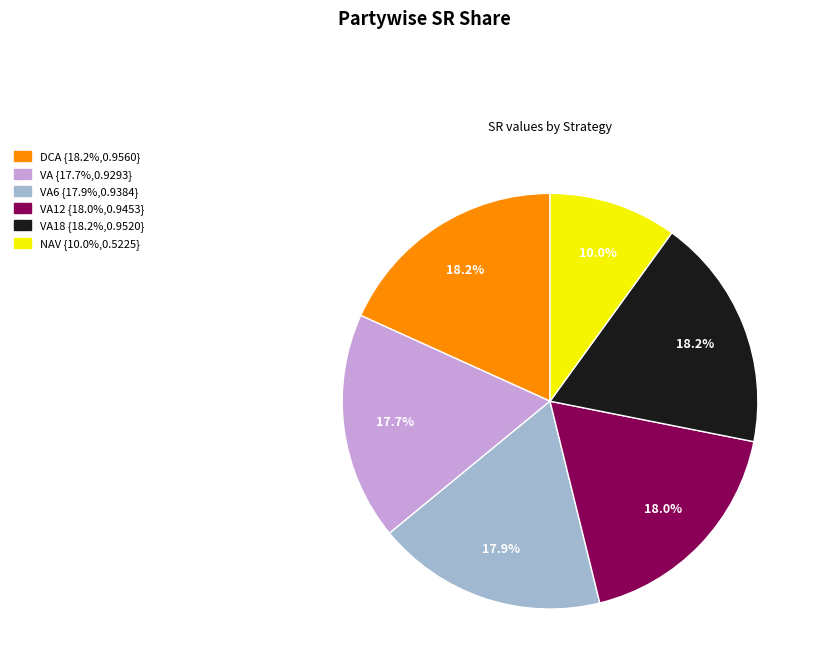

Is there a majority slice in this chart?

No